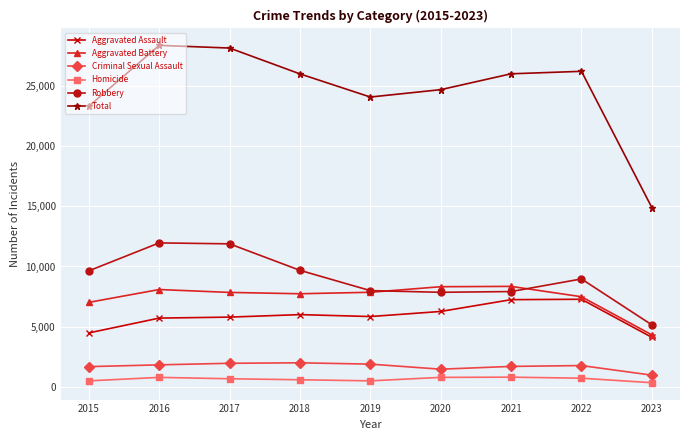

What is the sum of all Criminal Sexual Assault values?

15252